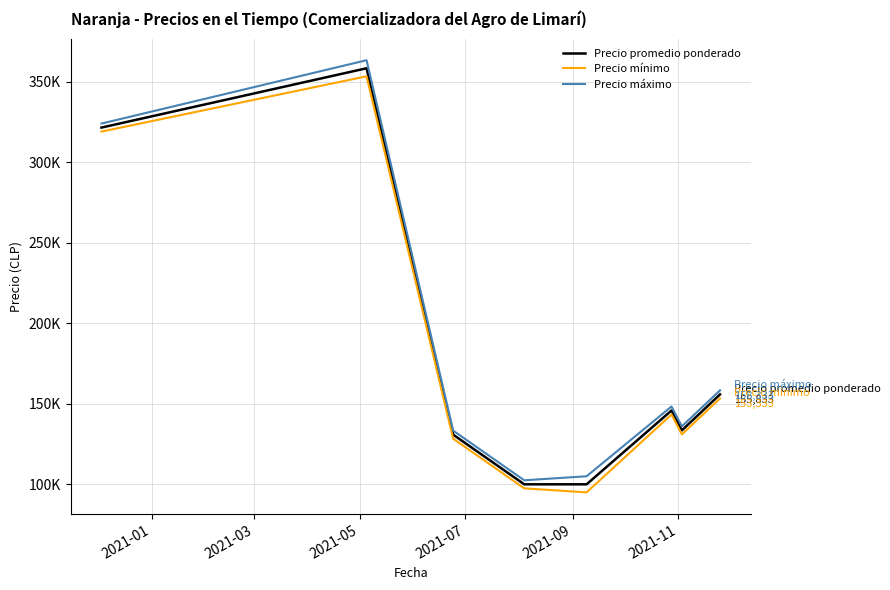

True or false: Precio máximo has more than 0 interior local peaks.

True